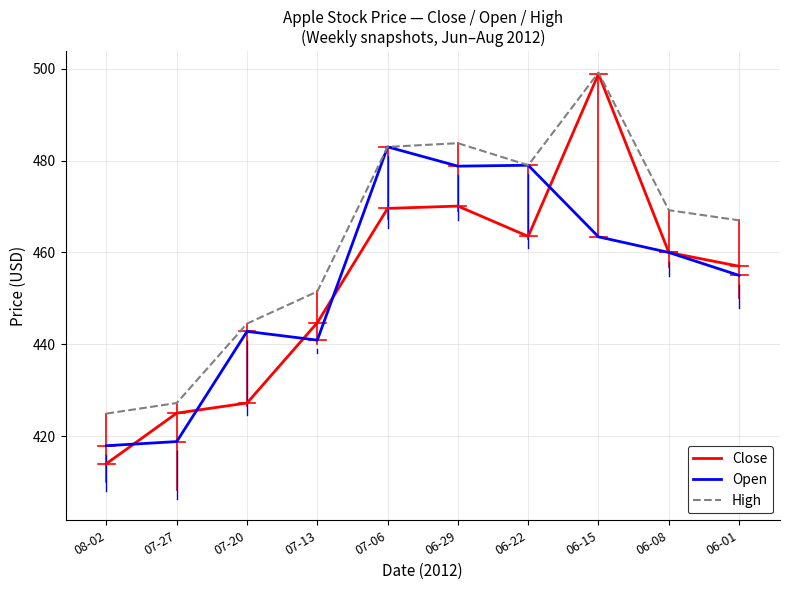

What is the difference between the second highest and second lowest values in the Close series?

45.1